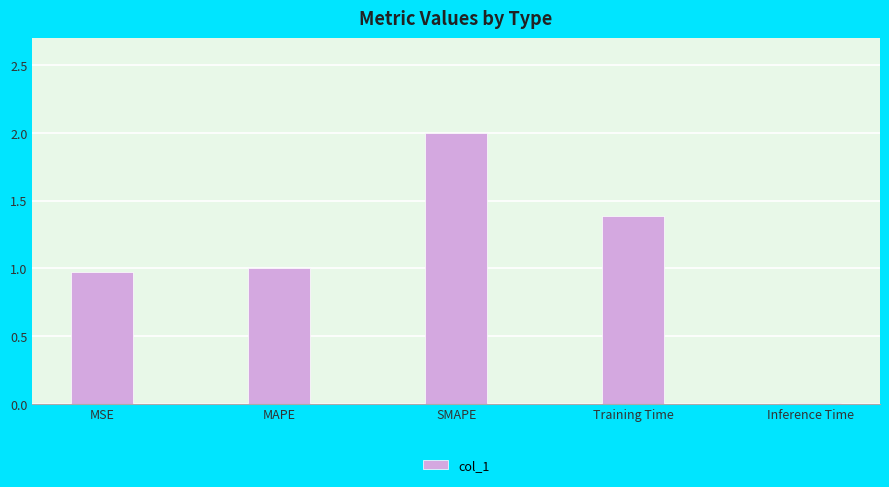

What is the difference between the maximum and second lowest values?

1.0